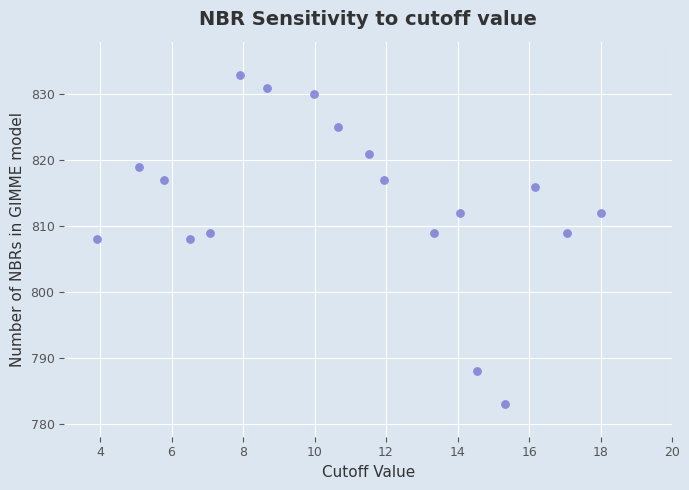

What is the range of Y values (max minus min)?

50